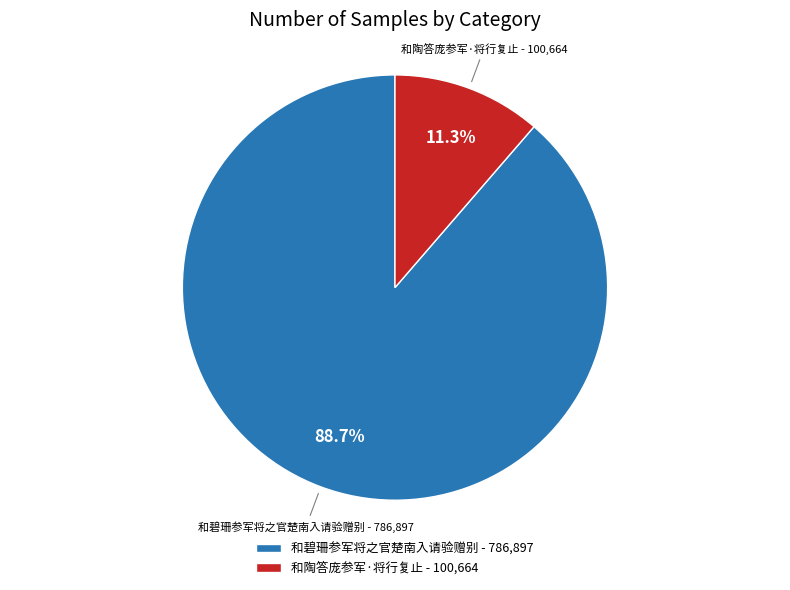

To the nearest percent, what is the difference between the largest and smallest slice percentages?

77%